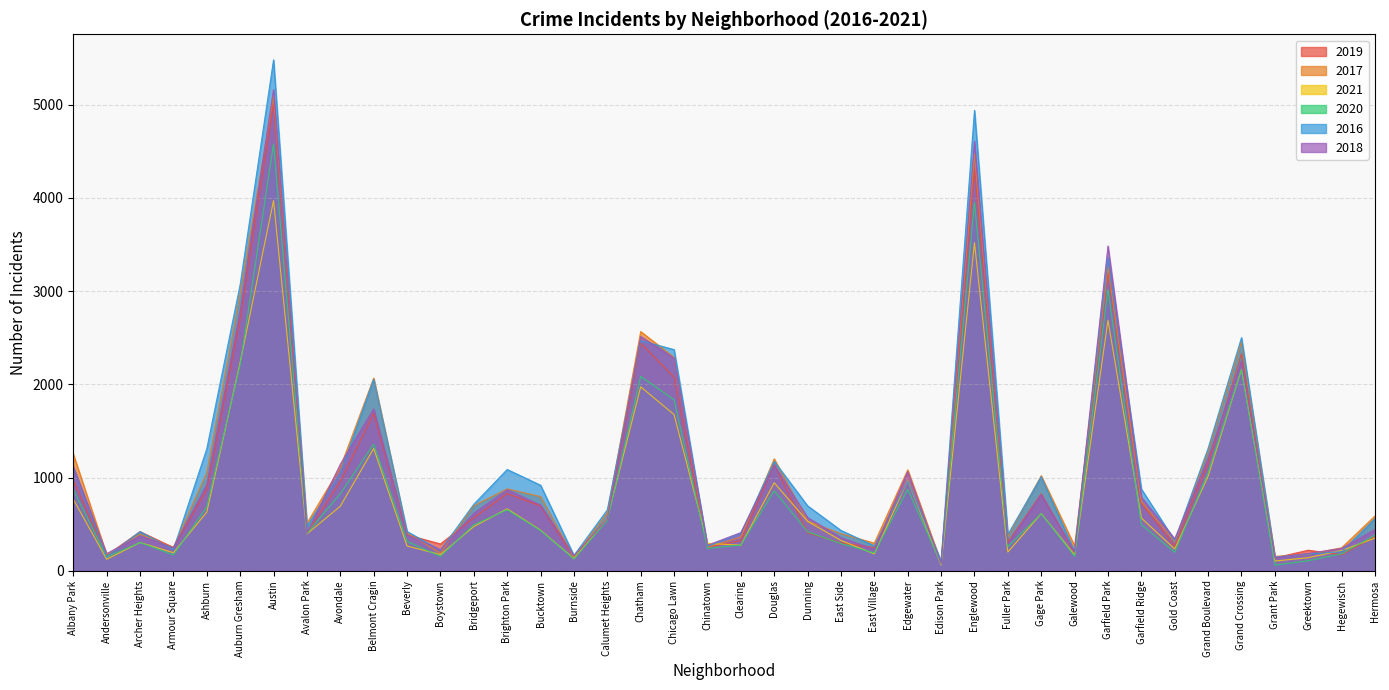

What is the sum of all 2018 values?

41479